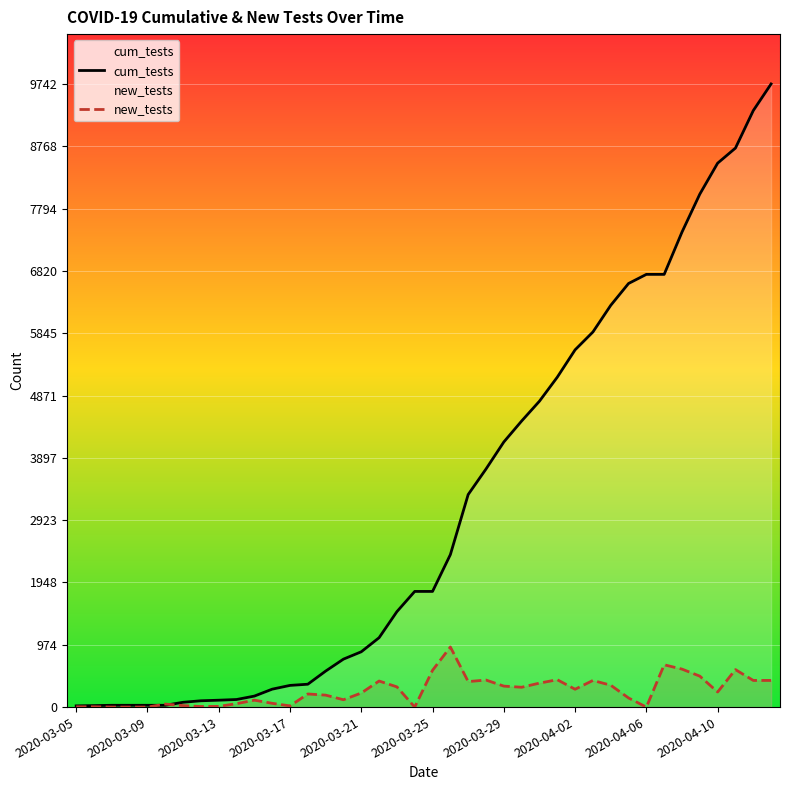

Which series has the widest spread of values?

cum_tests